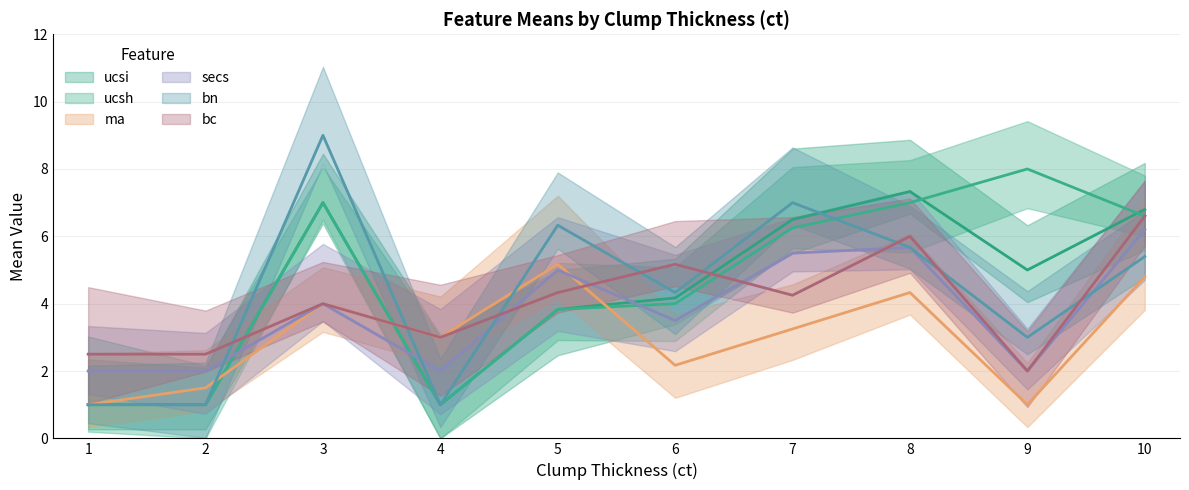

At how many categories does at least one series exceed 4?

7